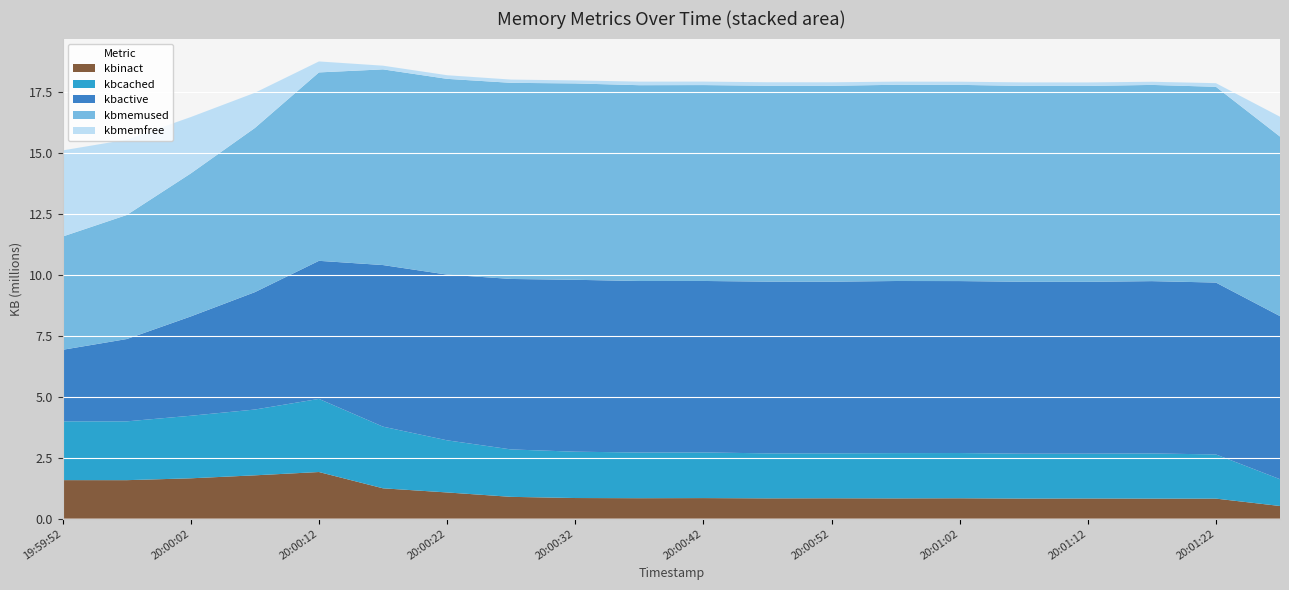

Reading left to right, extract all data points from this chart.

kbinact: 1579376	1577920	1654272	1776432	1911876	1243952	1074424	893768	845576	838604	843024	832532	835352	831276	835828	824132	827556	822688	821744	519112
kbcached: 2410820	2411080	2564668	2697444	2998036	2528128	2137424	1944092	1899364	1873804	1871792	1844580	1842792	1856156	1854464	1839440	1837884	1851272	1810656	1098136
kbactive: 2933380	3374932	4072268	4812664	5661184	6625320	6793832	6989604	7048040	7031372	7030408	7040896	7037864	7055956	7050412	7048592	7044912	7064216	7047484	6686736
kbmemused: 4642616	5085552	5863272	6730940	7724504	8022988	8025852	8040844	8051168	8027740	8031456	8031076	8031240	8044864	8044004	8030544	8030436	8044736	8025704	7360932
kbmemfree: 3531968	3089032	2311312	1443644	450080	151596	148732	133740	123416	146844	143128	143508	143344	129720	130580	144040	144148	129848	148880	813652